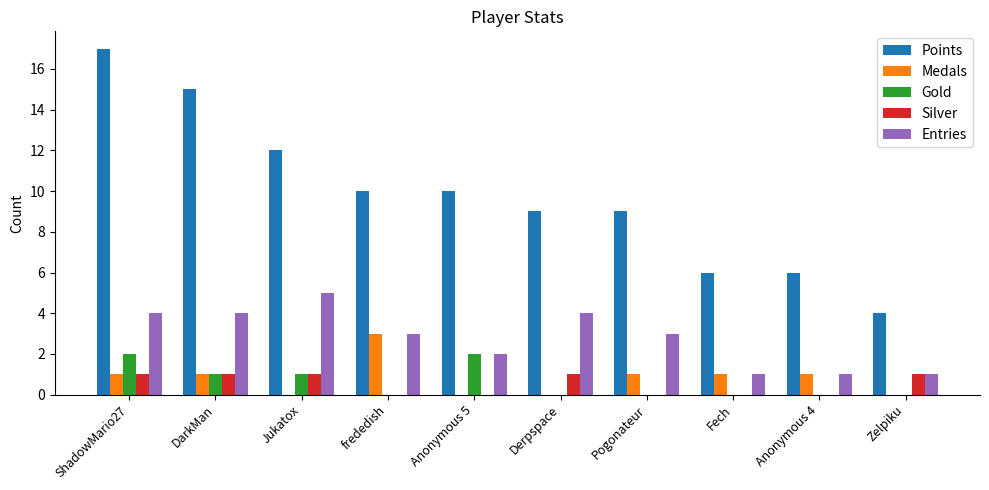

Which series changed the most between DarkMan and Pogonateur?

Points